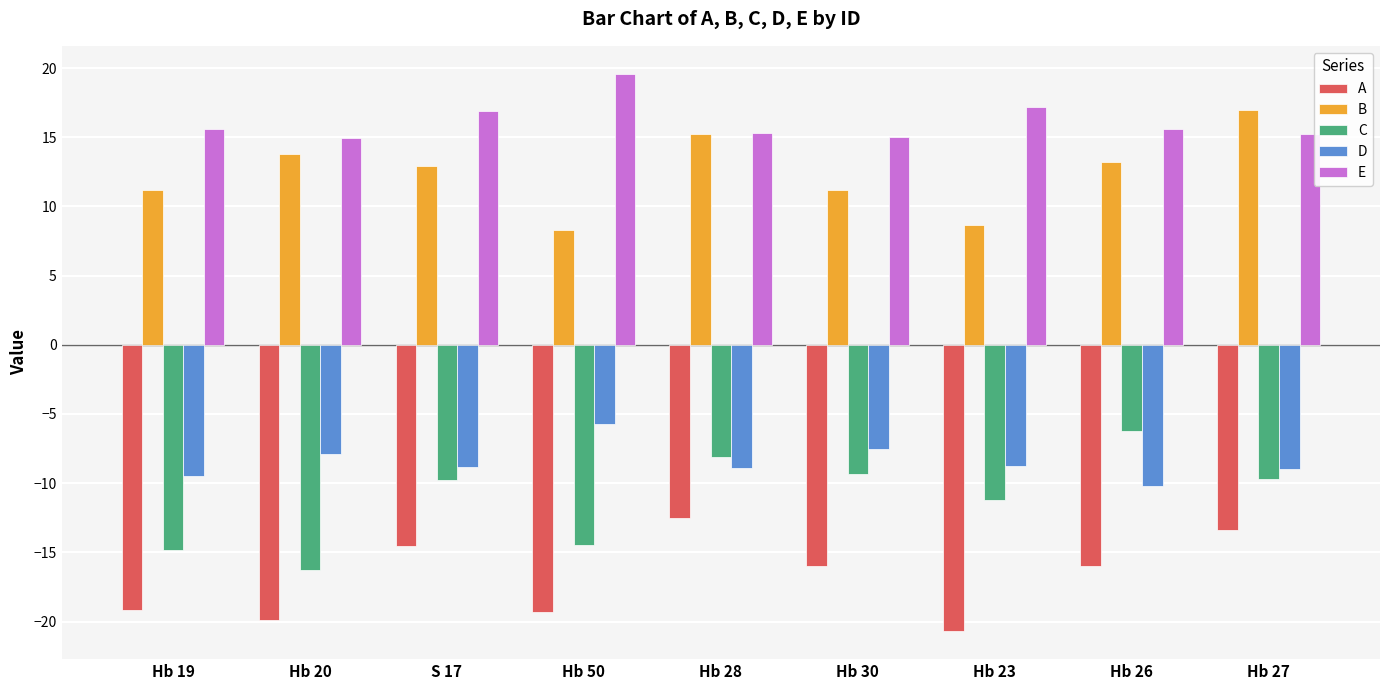

What is the minimum value shown in the chart?

-20.7